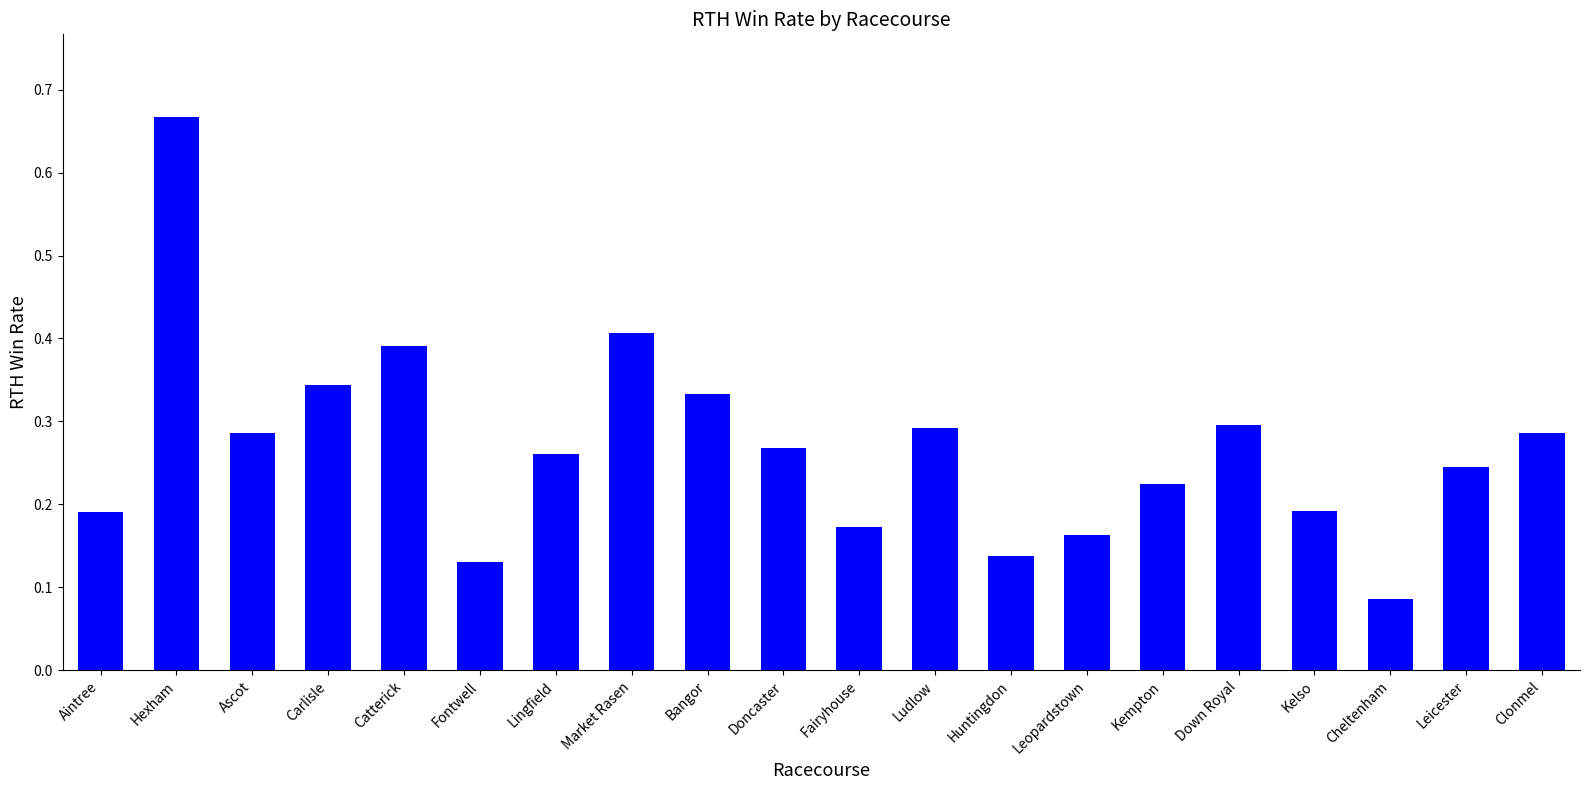

True or false: the data shows 0.4 at Leicester.

False